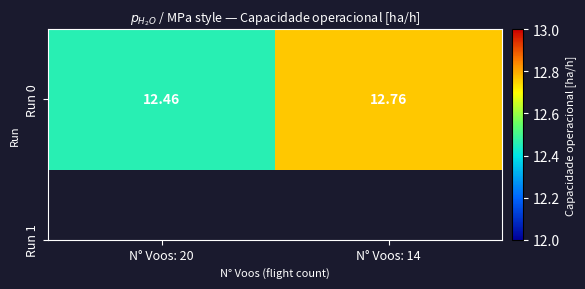

What is the ratio of the value at N° Voos: 20 to the value at N° Voos: 14?

1.0